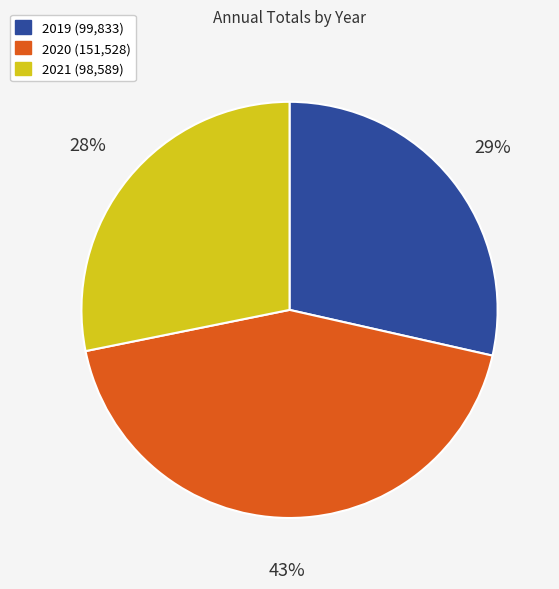

To the nearest percent, what is the difference between the largest and smallest slice percentages?

15%